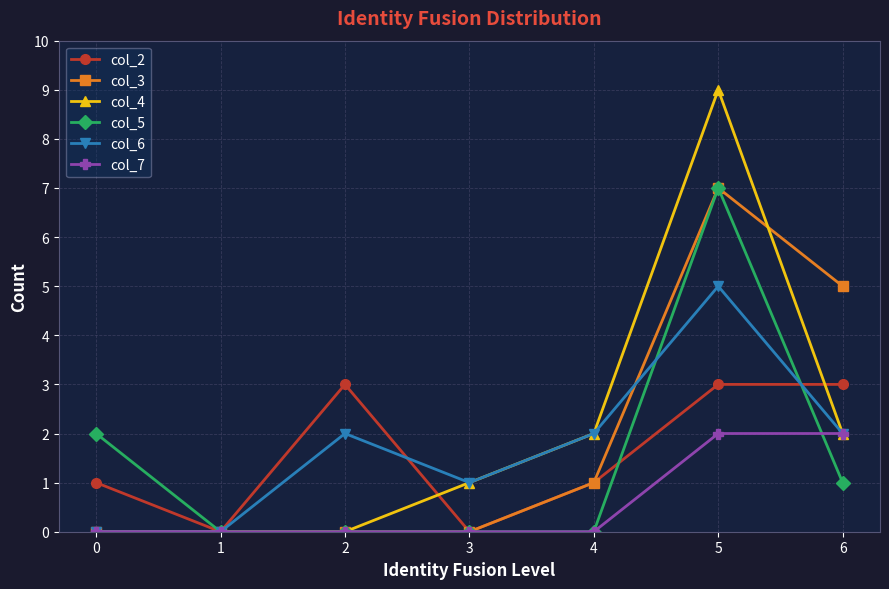

Is it true that col_2 equals 0 at 1?

True